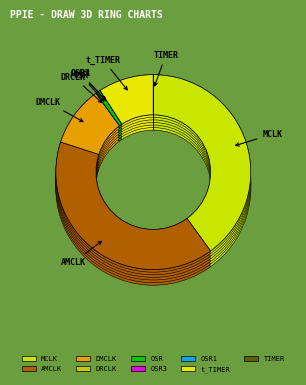

What is the smallest slice in the pie chart?

TIMER